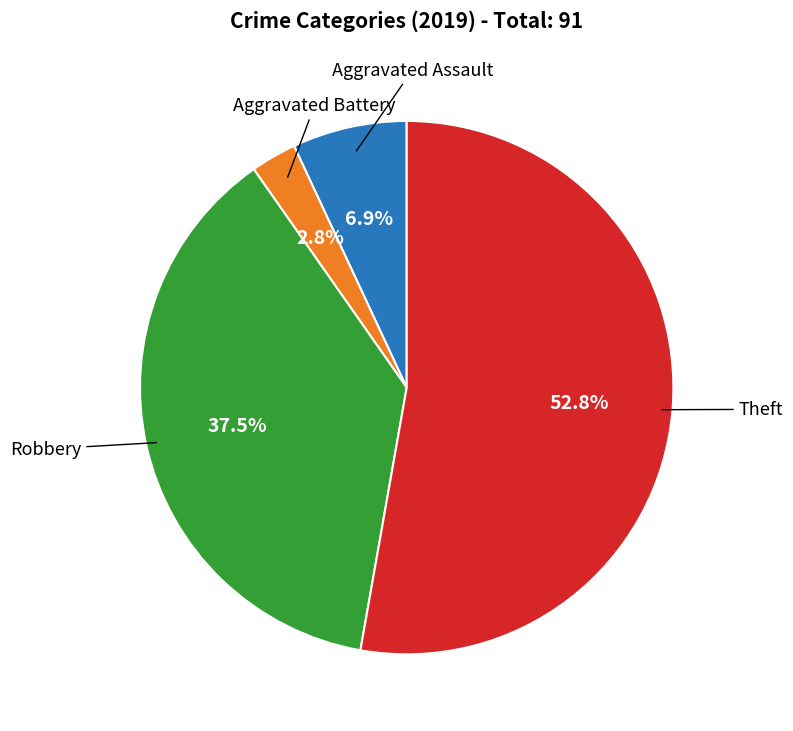

Does any single category account for the majority?

Yes